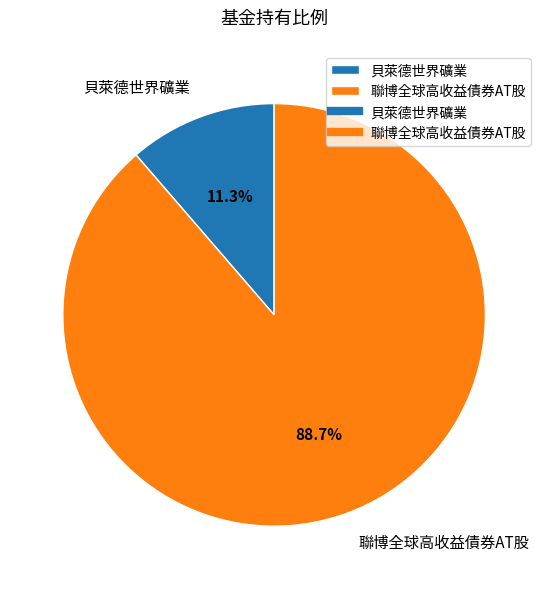

How many segments does this pie chart have?

2